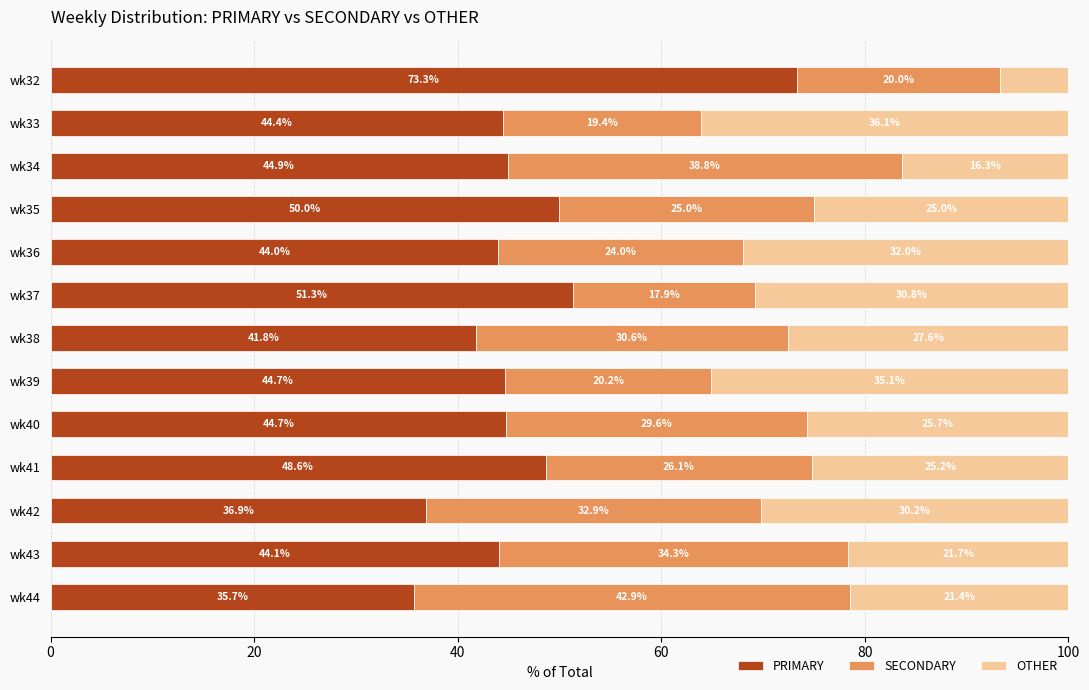

At which label is PRIMARY closest to 54?

wk37